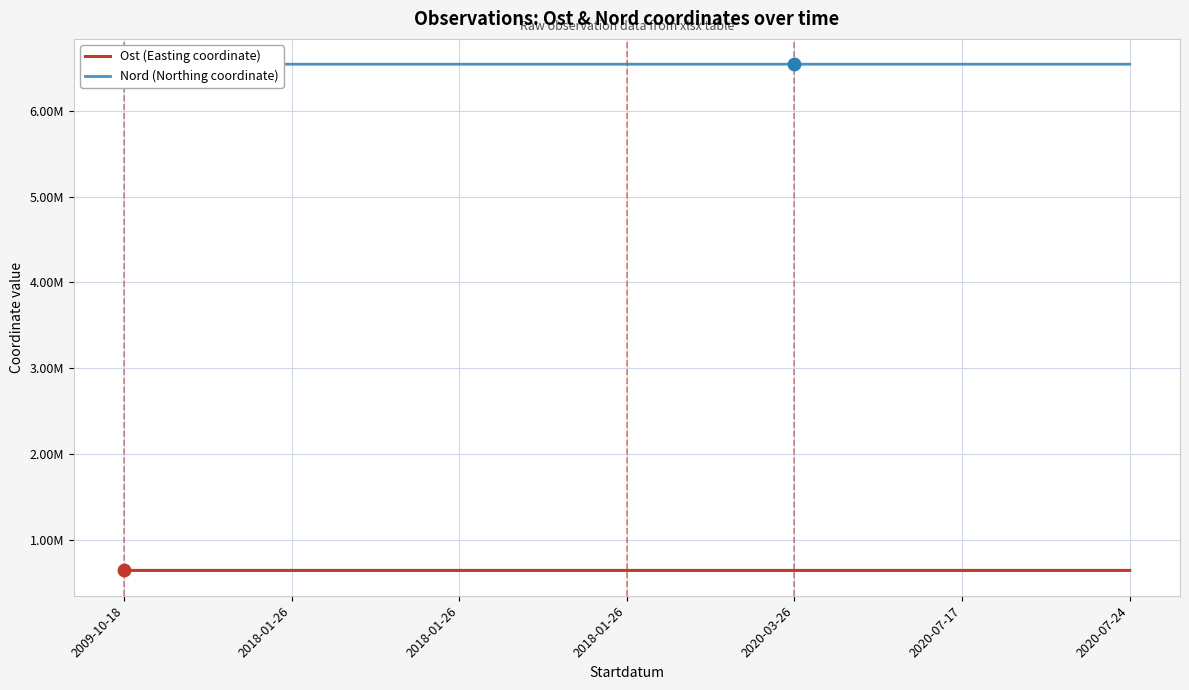

At how many categories does at least one series exceed 3650177?

7